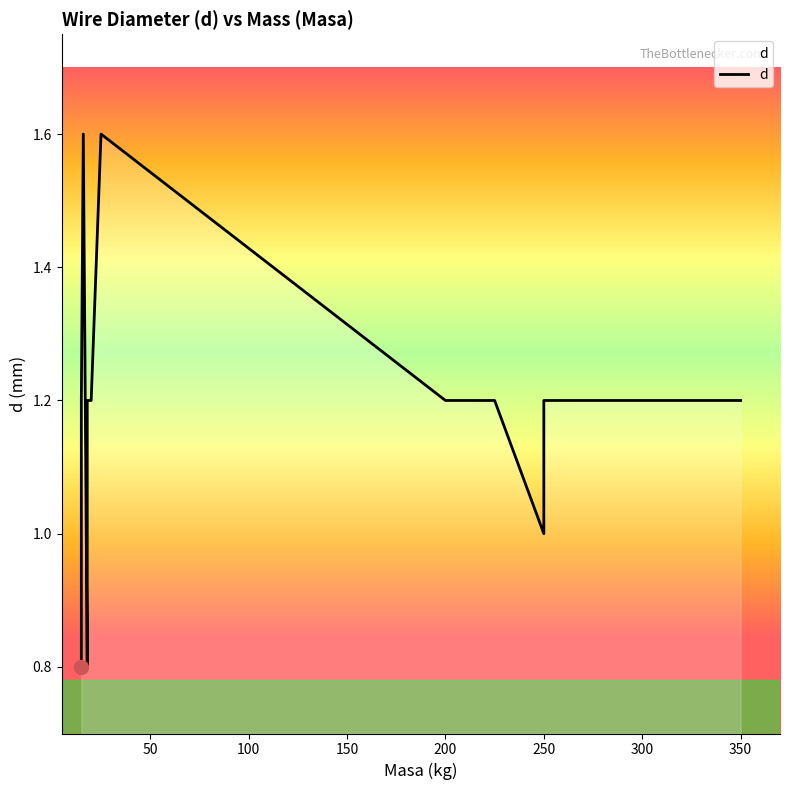

Is it true that the value at 12 is 1.6?

False